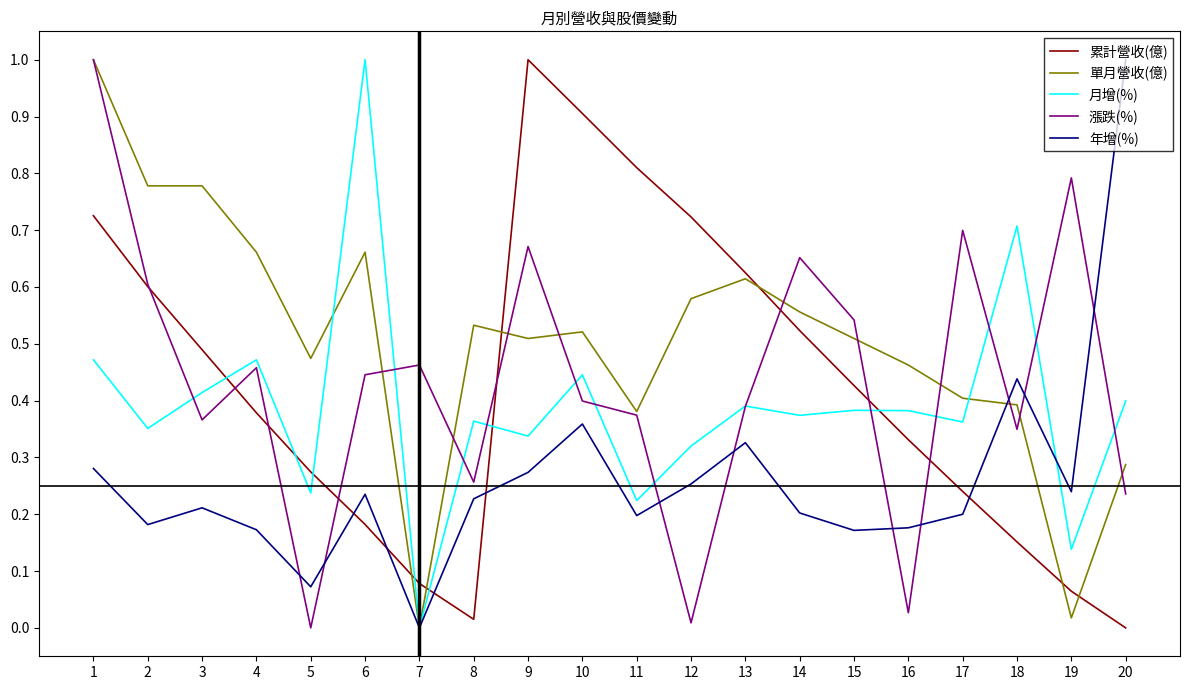

What are all the series names shown in the legend?

累計營收(億), 單月營收(億), 月增(%), 漲跌(%), 年增(%)